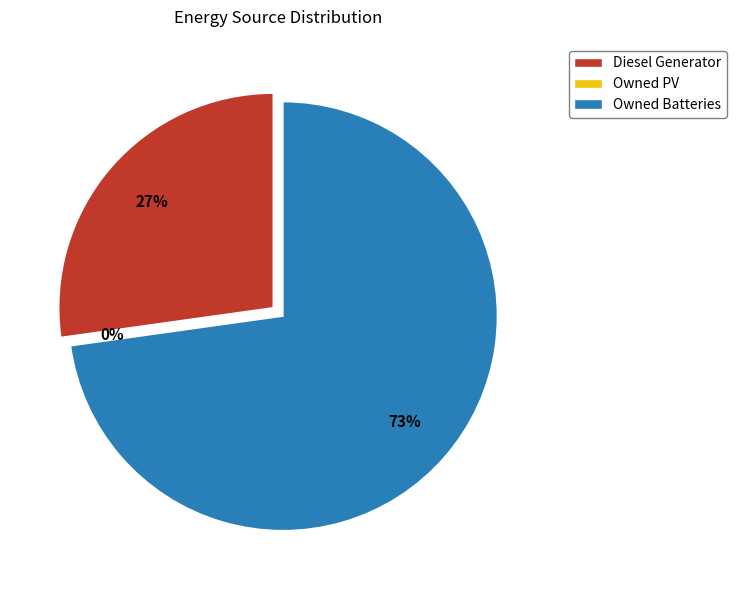

Rank the categories by value from lowest to highest.

Owned PV, Diesel Generator, Owned Batteries